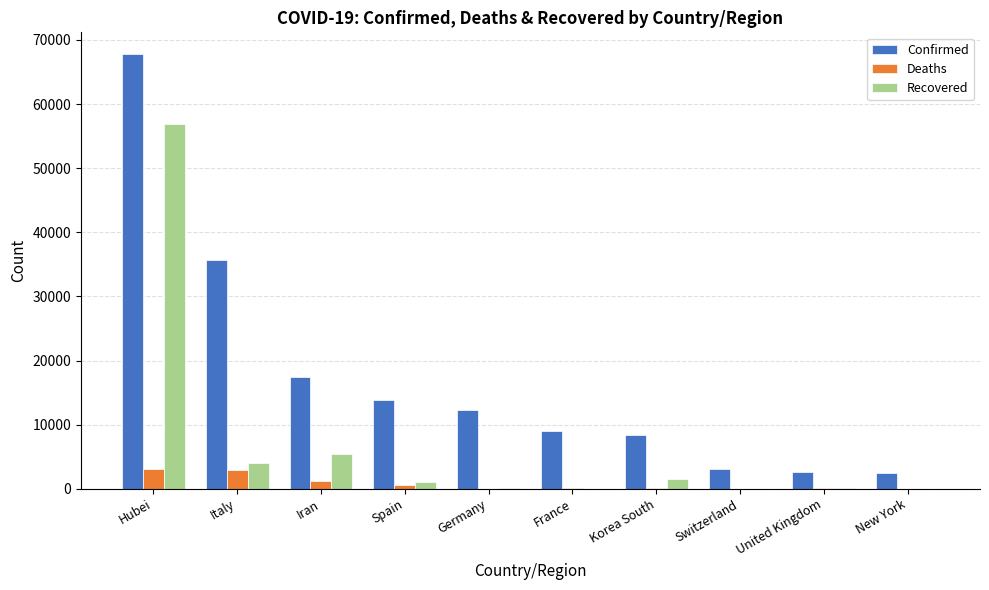

What is the sum of all Confirmed values?

172716